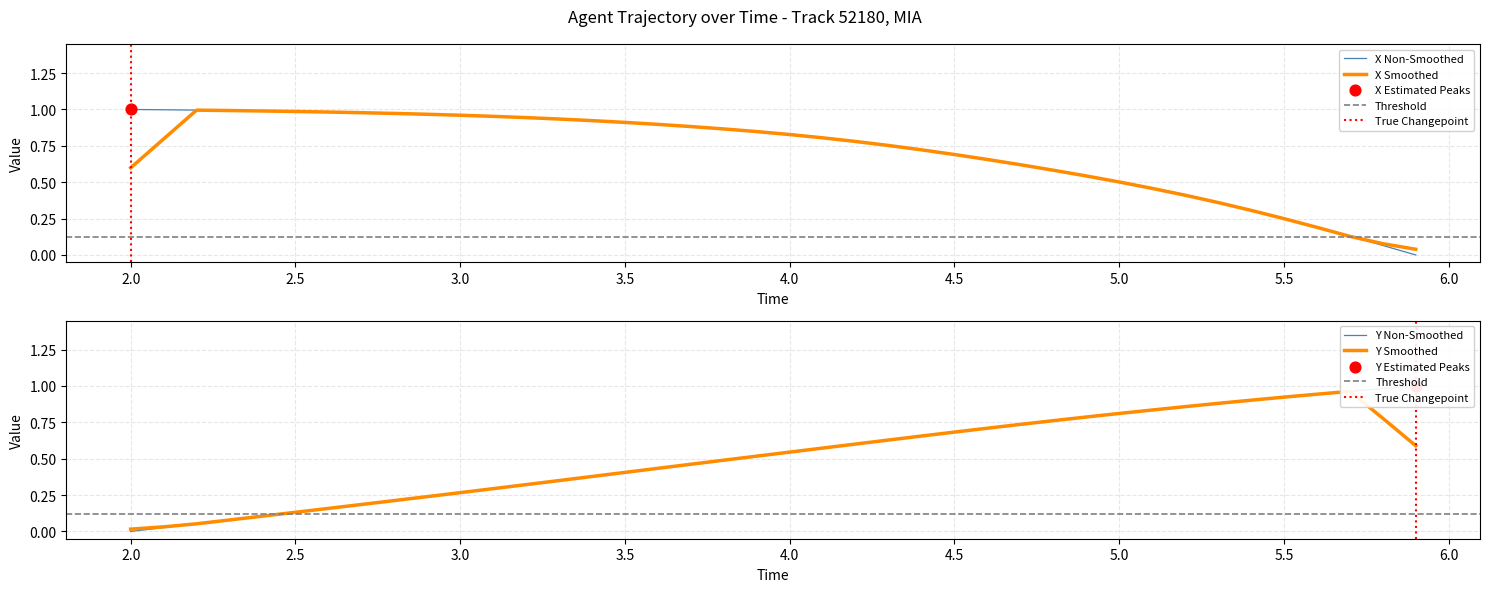

At how many categories does at least one series exceed 0?

40